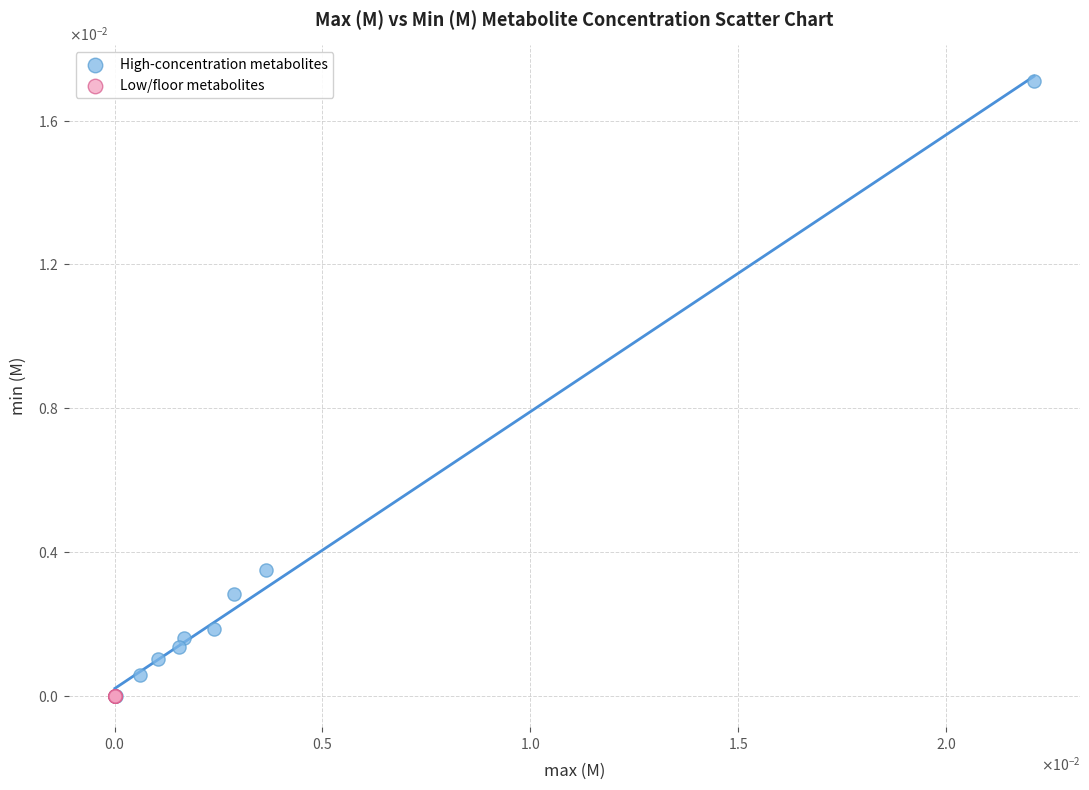

What are all the series names shown in the legend?

High-concentration metabolites, Low/floor metabolites